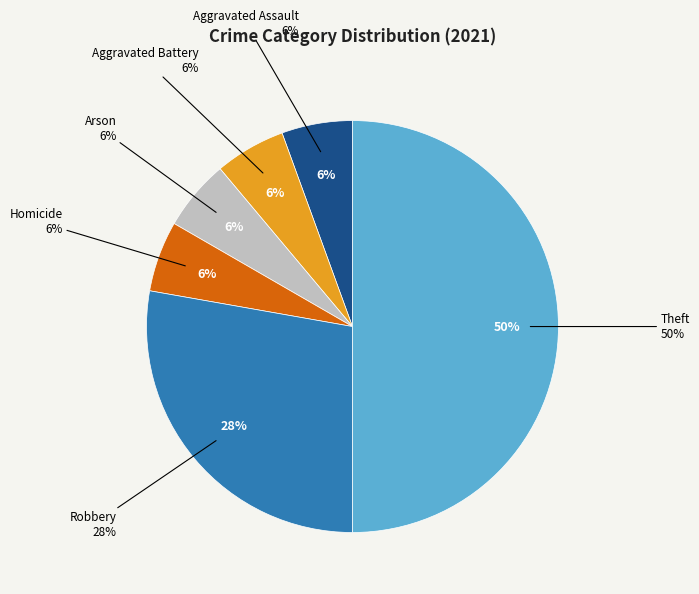

How many segments does this pie chart have?

6